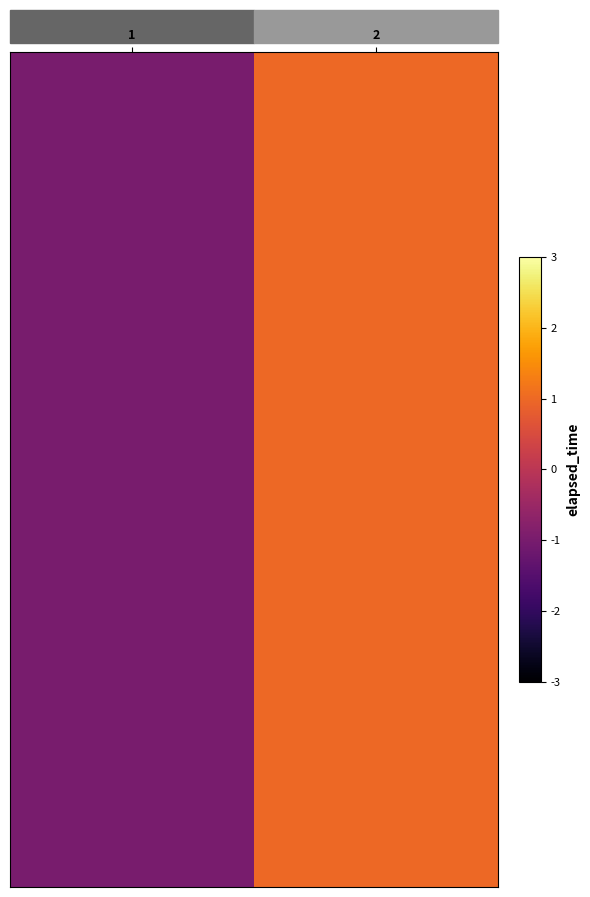

What is the total value across all series at 1?

-20